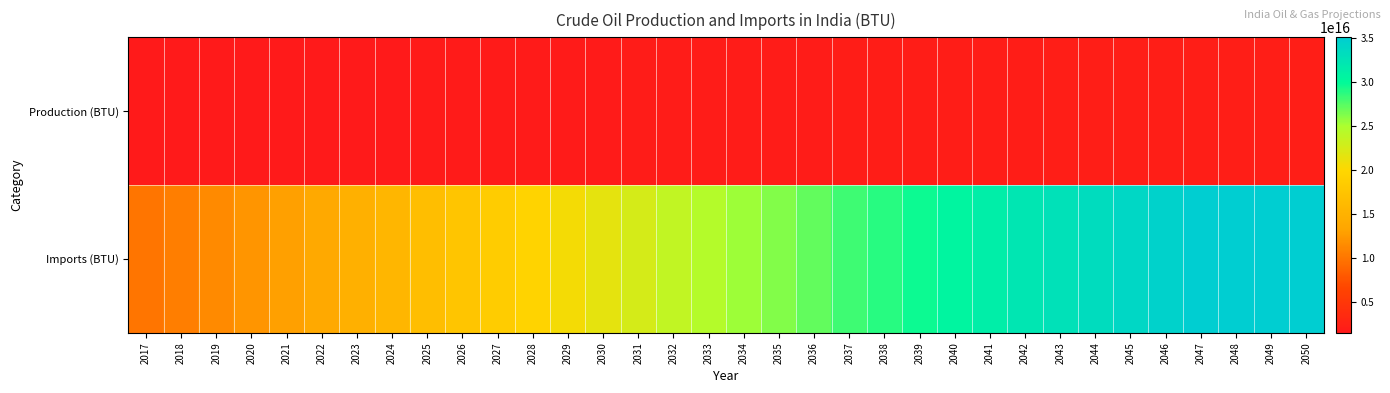

What is the difference between the highest and lowest values at 2032?

21931815228064812.0